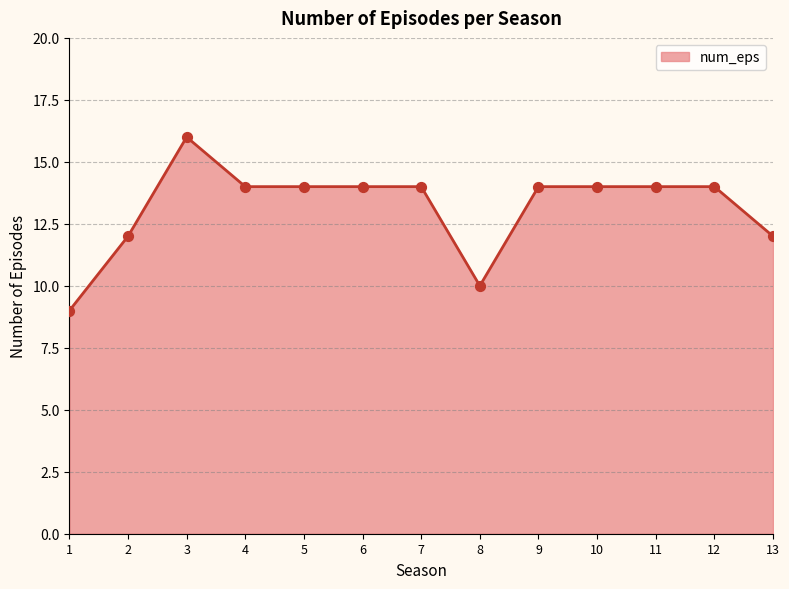

What is the change in value from 1 to 2?

+3